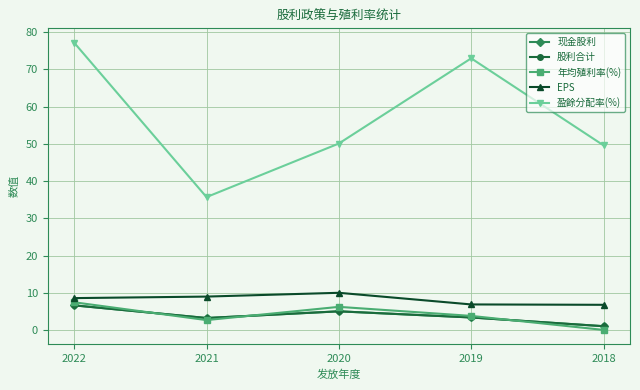

Is this an area chart (filled region under the line)?

No